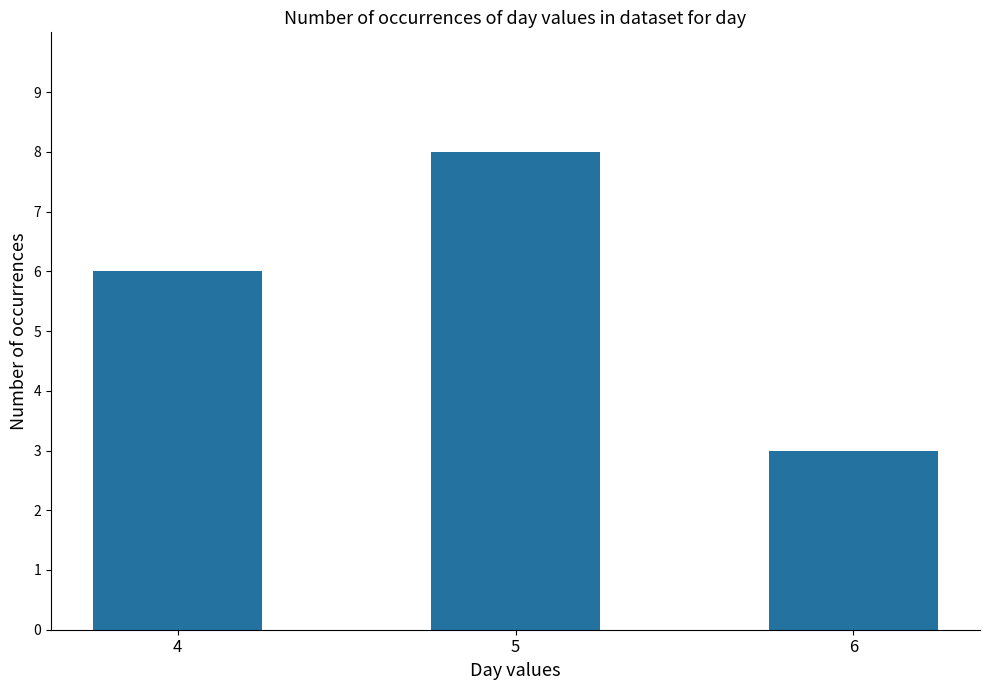

What is the value of the 1st bar from the left?

6